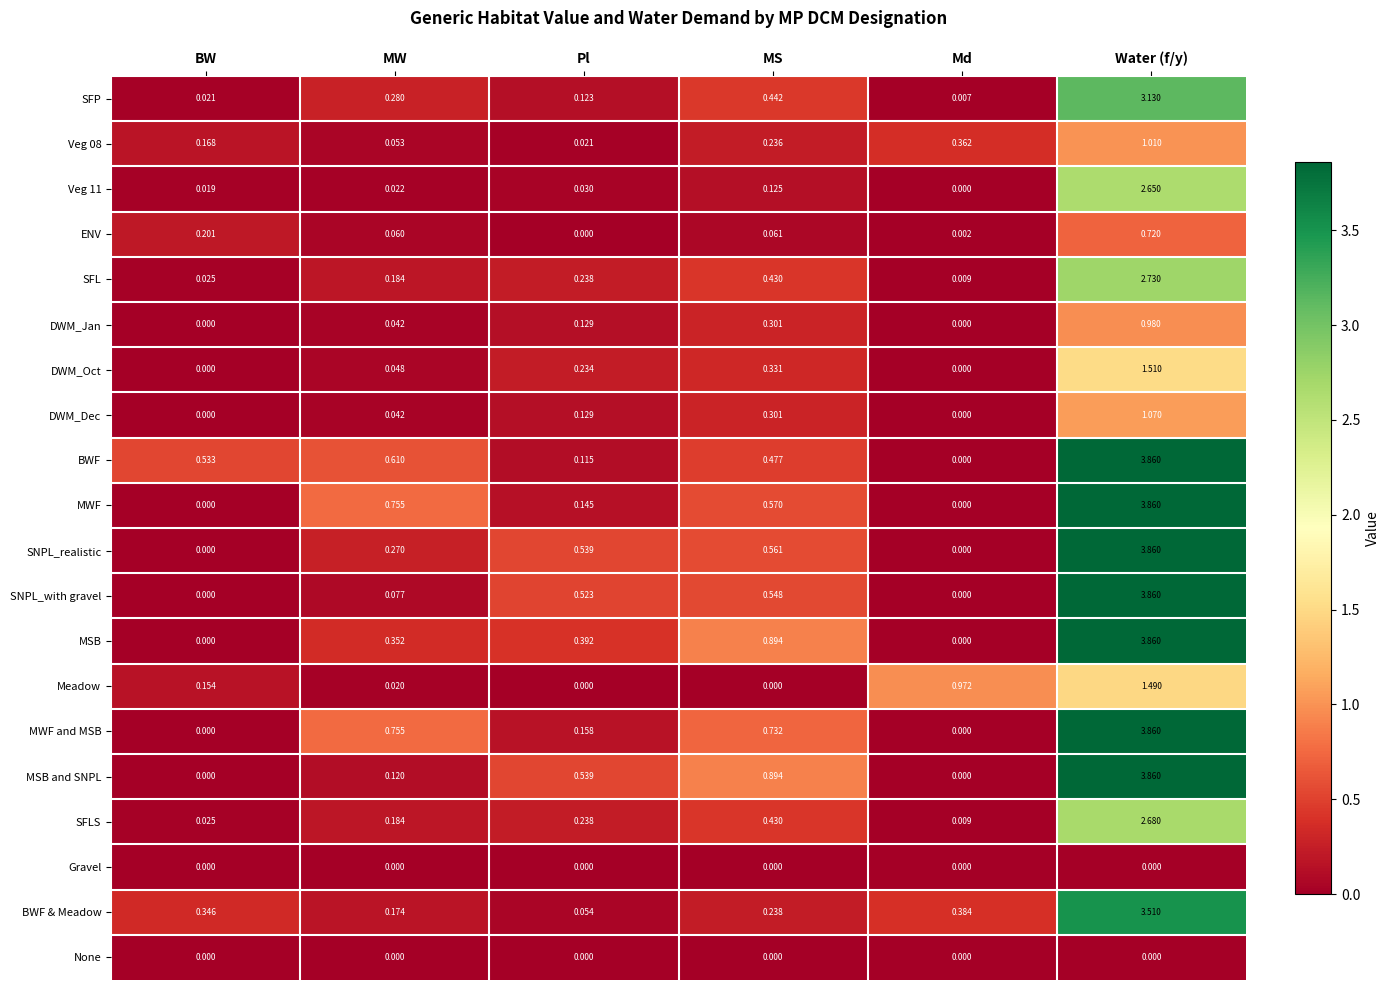

Between MS and Water (f/y), which series saw the biggest shift?

BWF